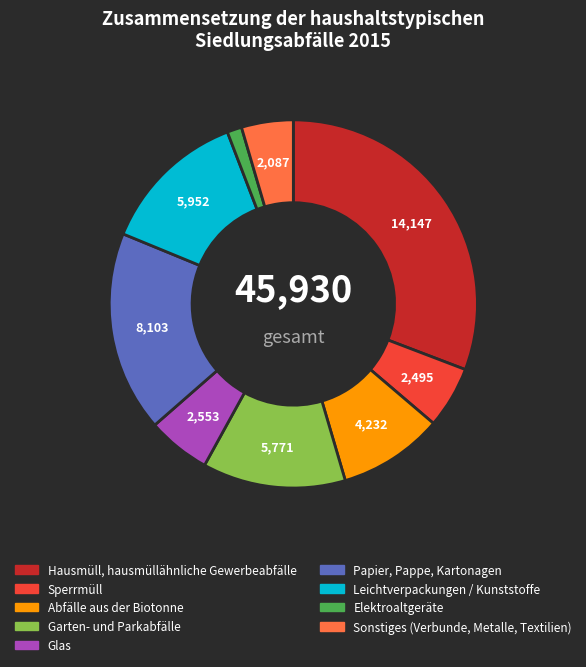

What is the ratio of the value at Papier, Pappe, Kartonagen to the value at Leichtverpackungen / Kunststoffe?

1.4